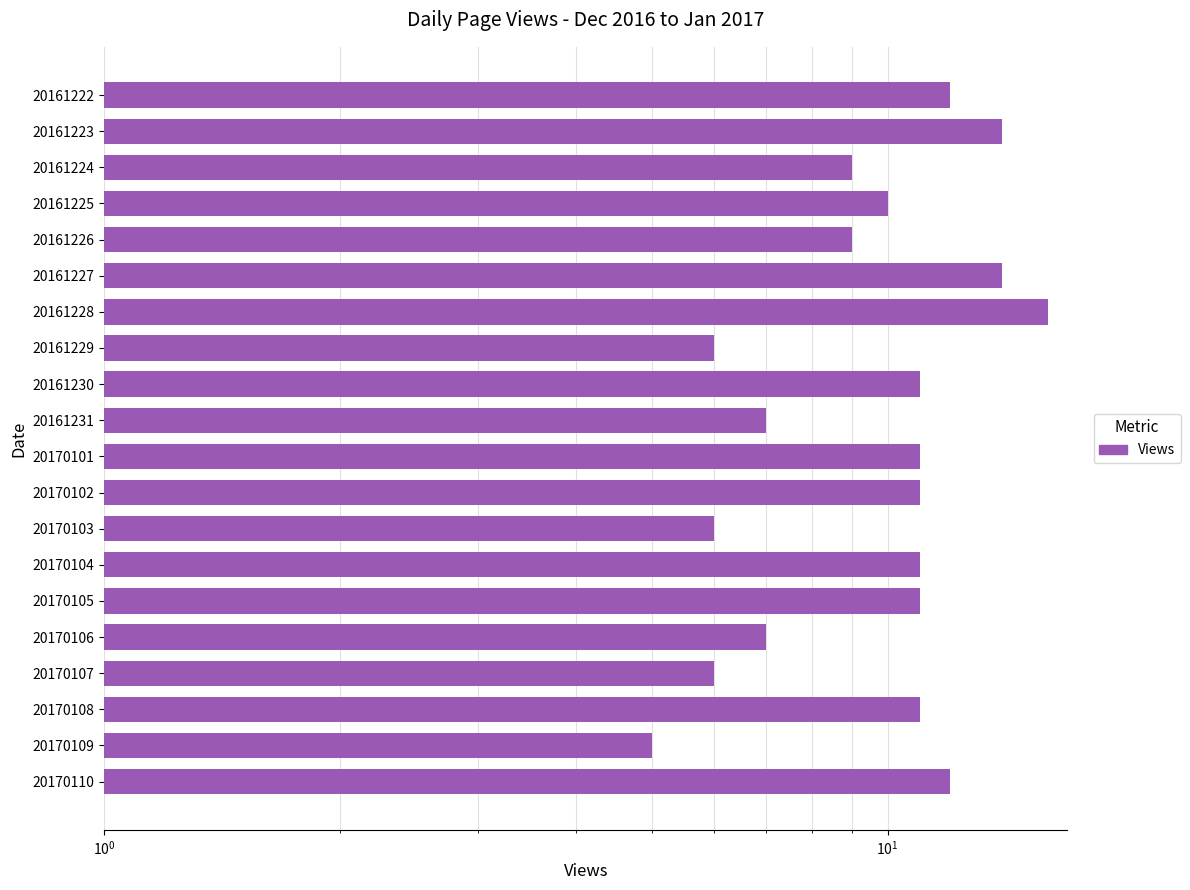

Count the number of data series in this chart.

1